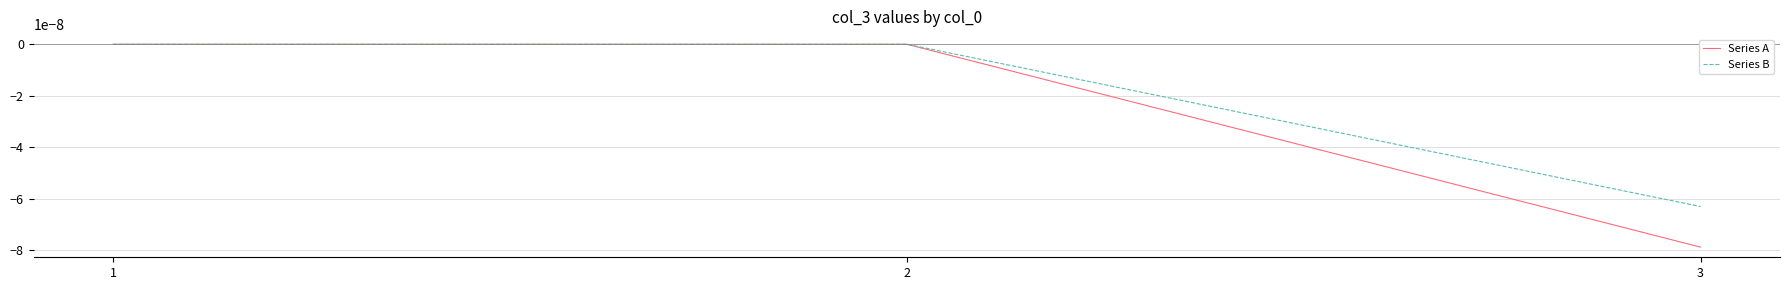

At 3, list the series in order from smallest to largest.

Series A, Series B